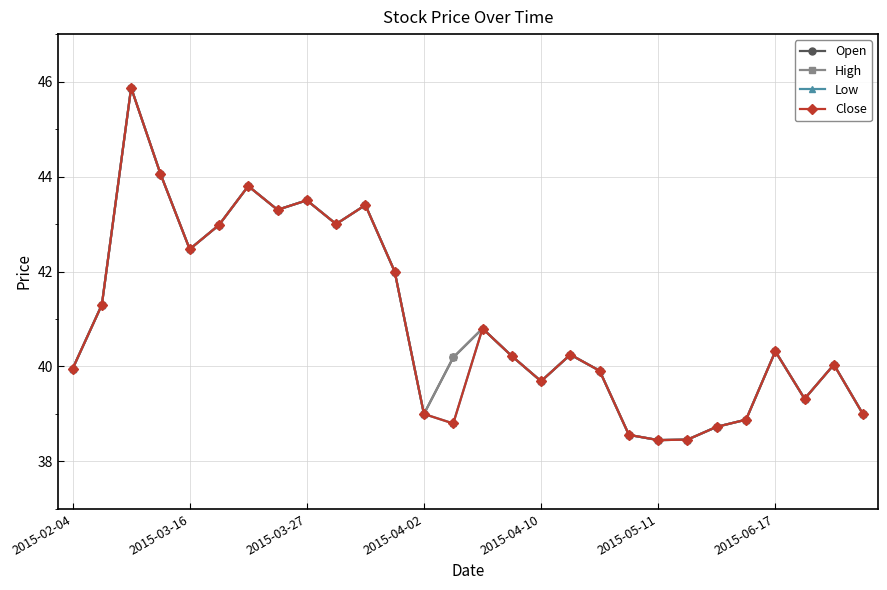

How many lines are shown in the chart?

4